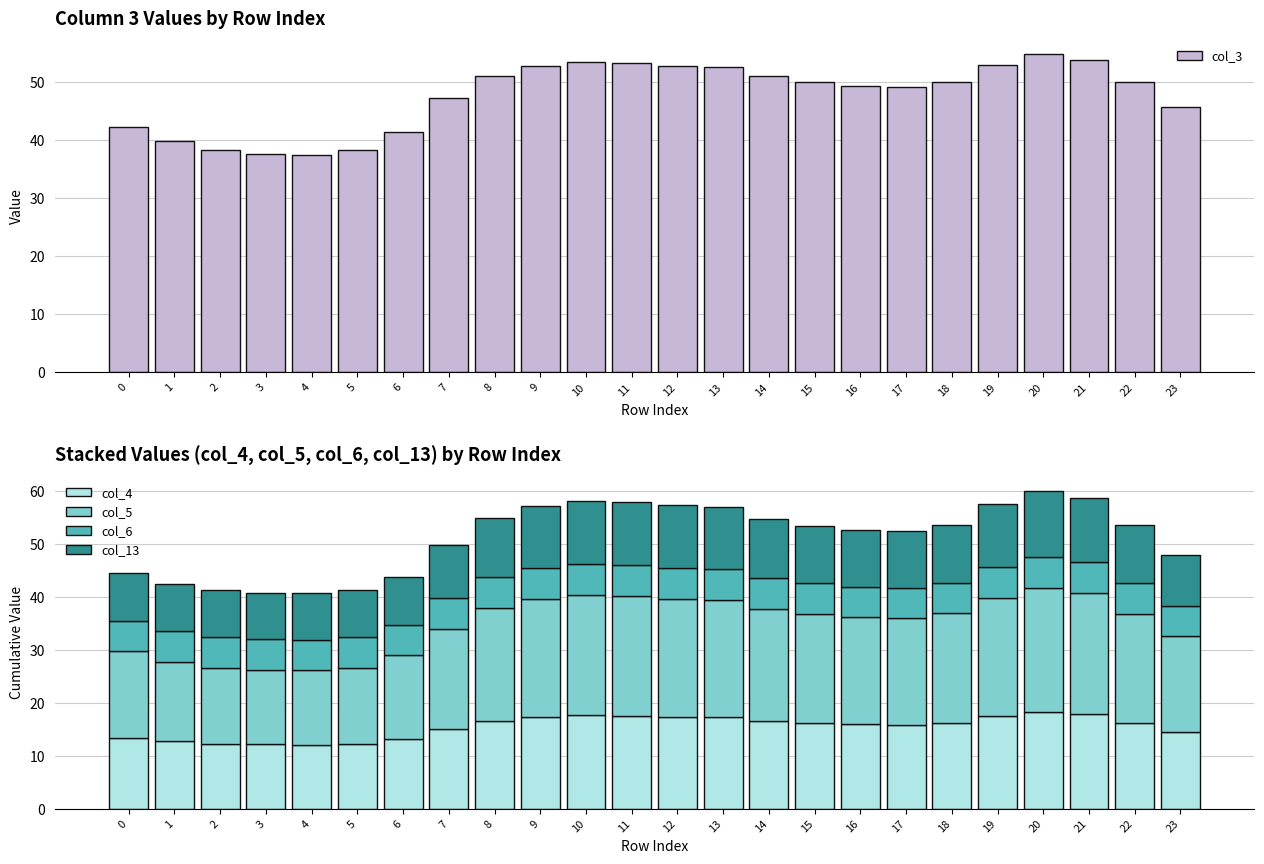

The col_6 series shows 3.8 at 11. True or false?

False